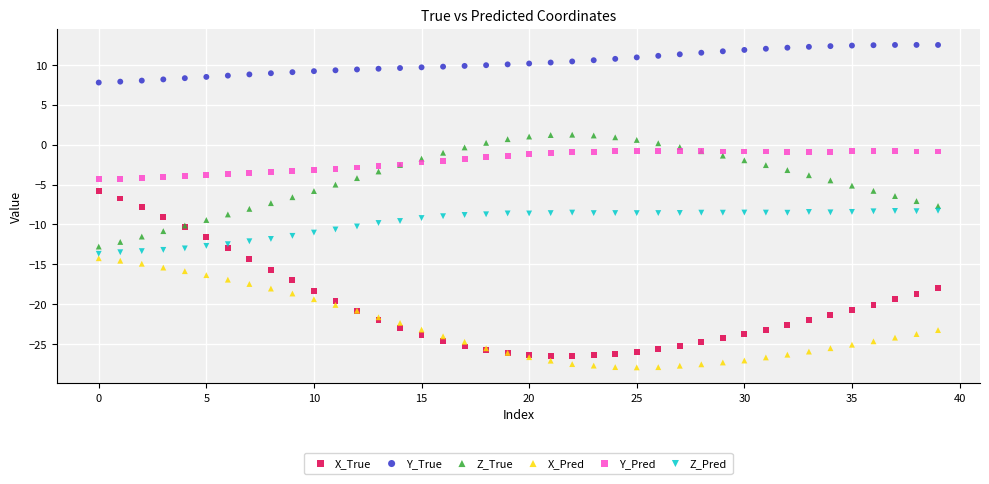

Which series has the largest Y range (max minus min)?

X_True